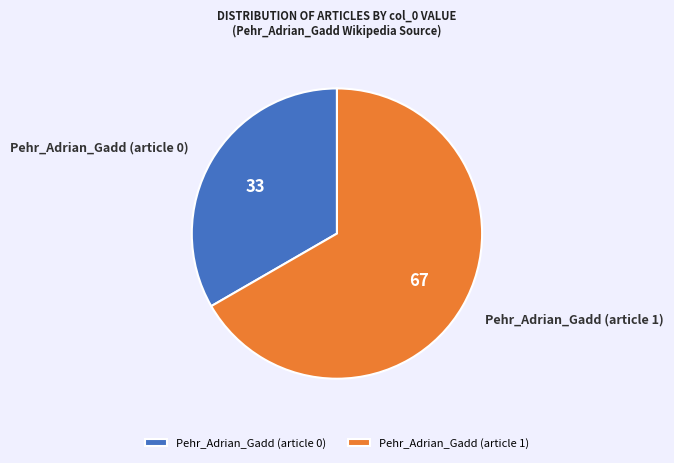

Does any single category account for the majority?

Yes